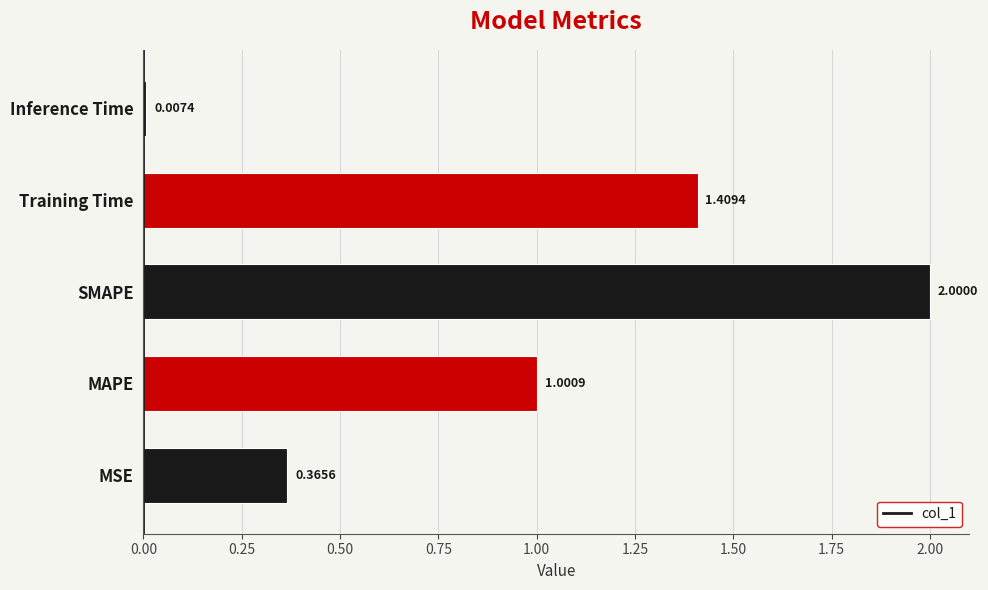

What is the change in value from MAPE to Inference Time?

-1.0